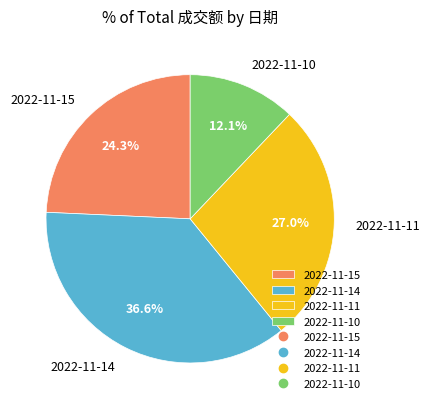

Which slice is the largest?

2022-11-14